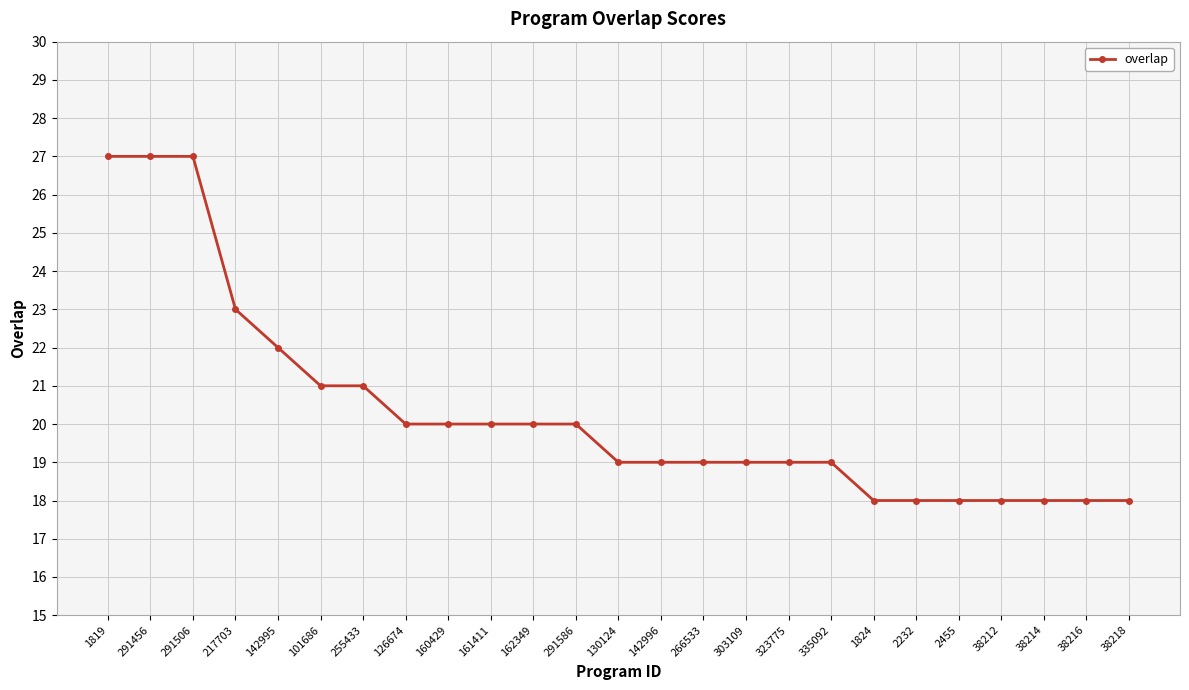

How many distinct data groups are displayed?

1